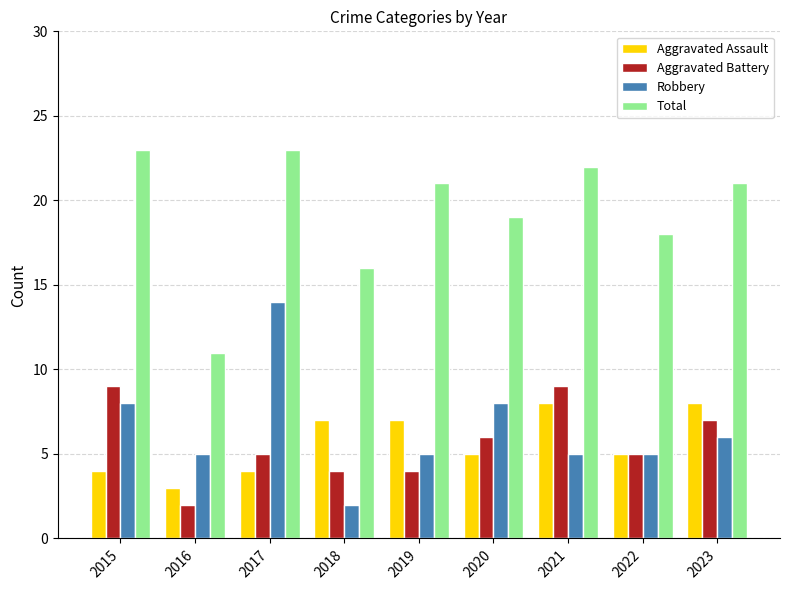

What value does the Total series have at 2021, to the nearest 5?

20